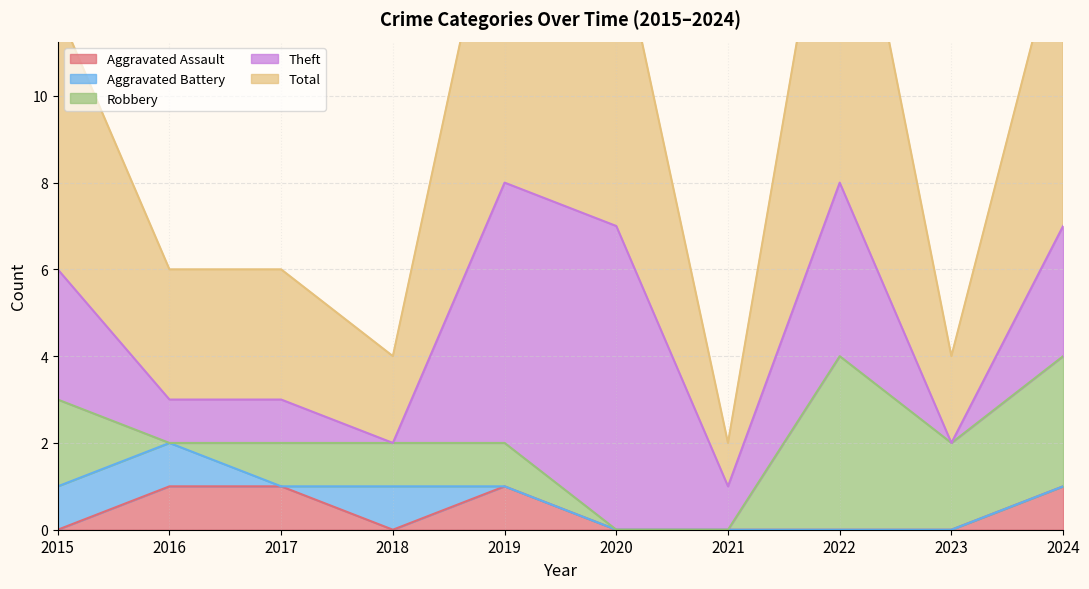

Rank the series at 2024 from lowest to highest value.

Aggravated Battery, Aggravated Assault, Robbery, Theft, Total